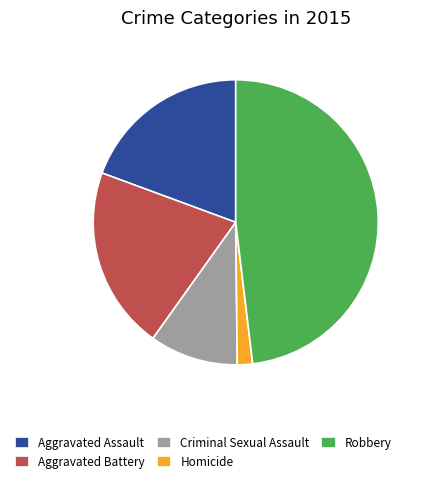

Does any single category account for the majority?

No